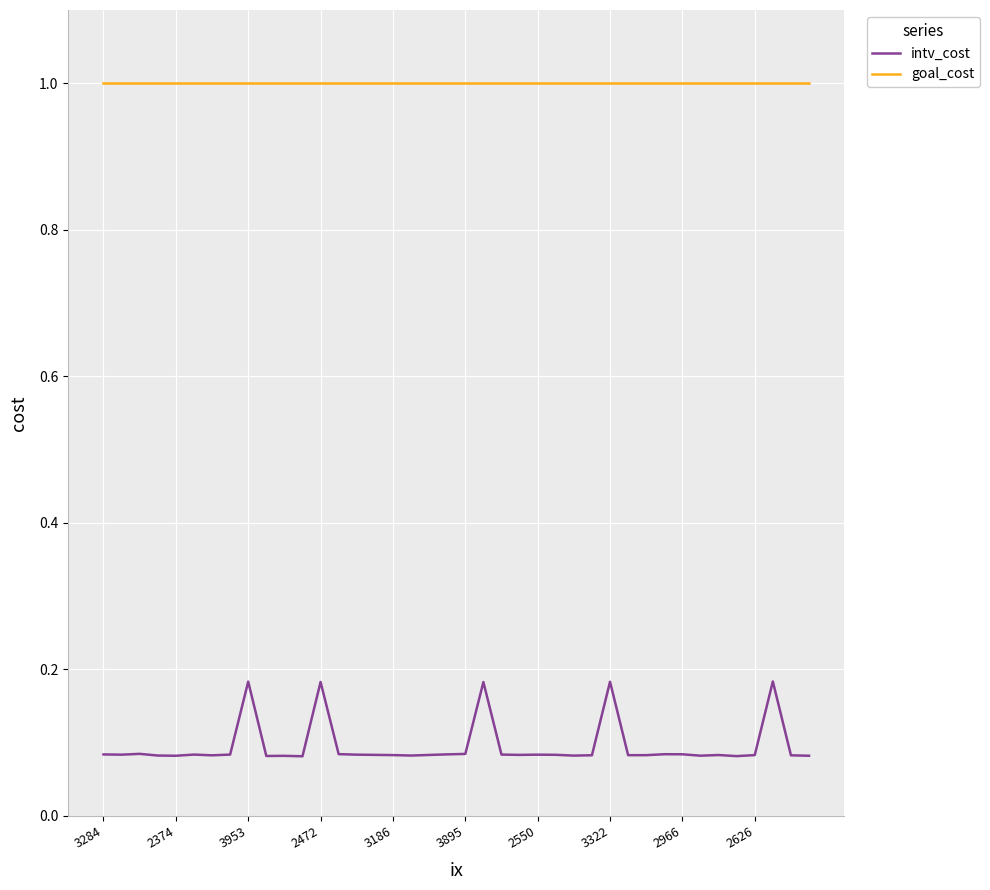

Which series has the largest range (max minus min)?

intv_cost